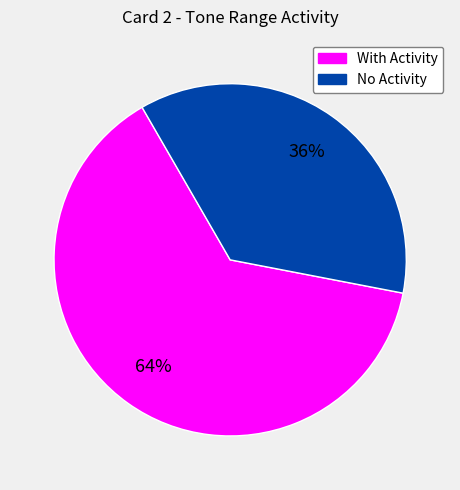

Does any single category account for the majority?

Yes